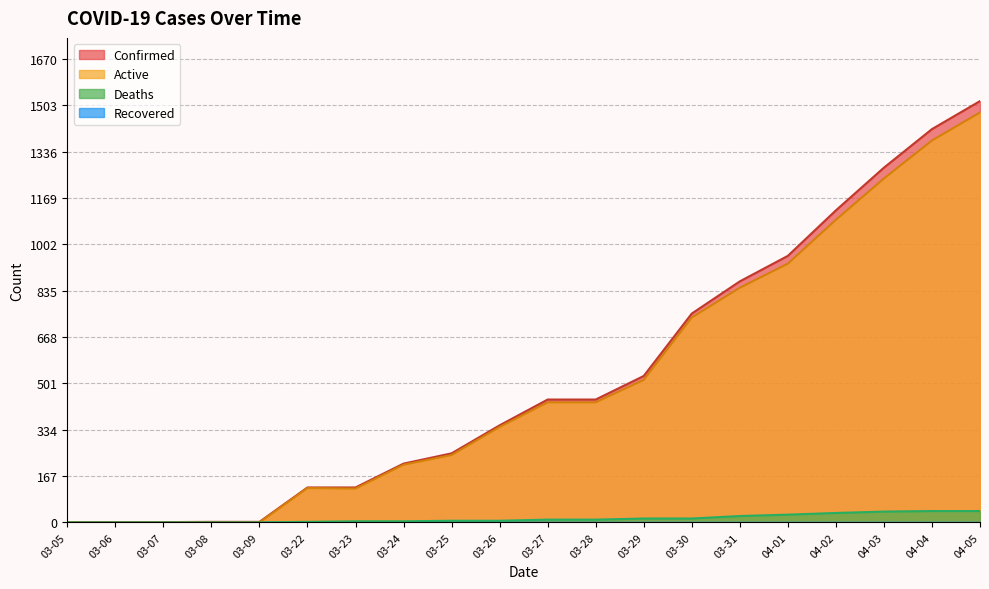

At which label does Deaths first exceed 10?

03-29